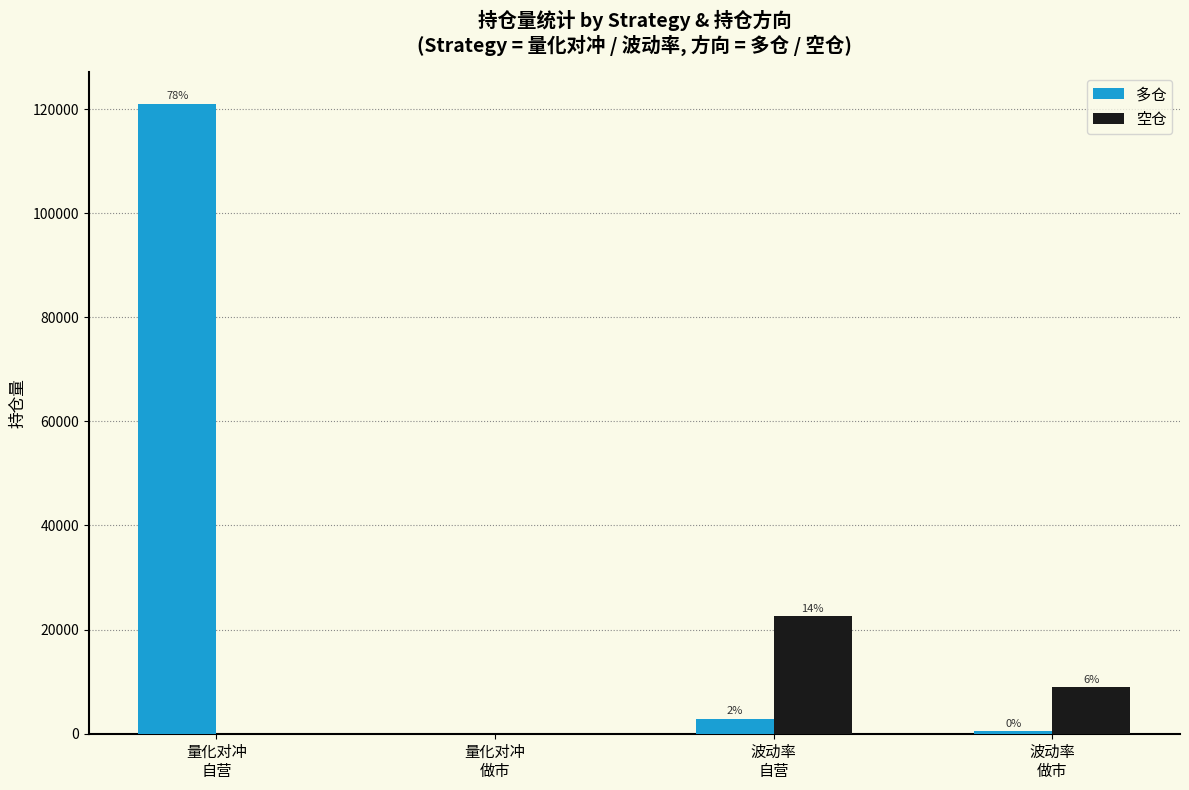

What are all the series names shown in the legend?

多仓, 空仓